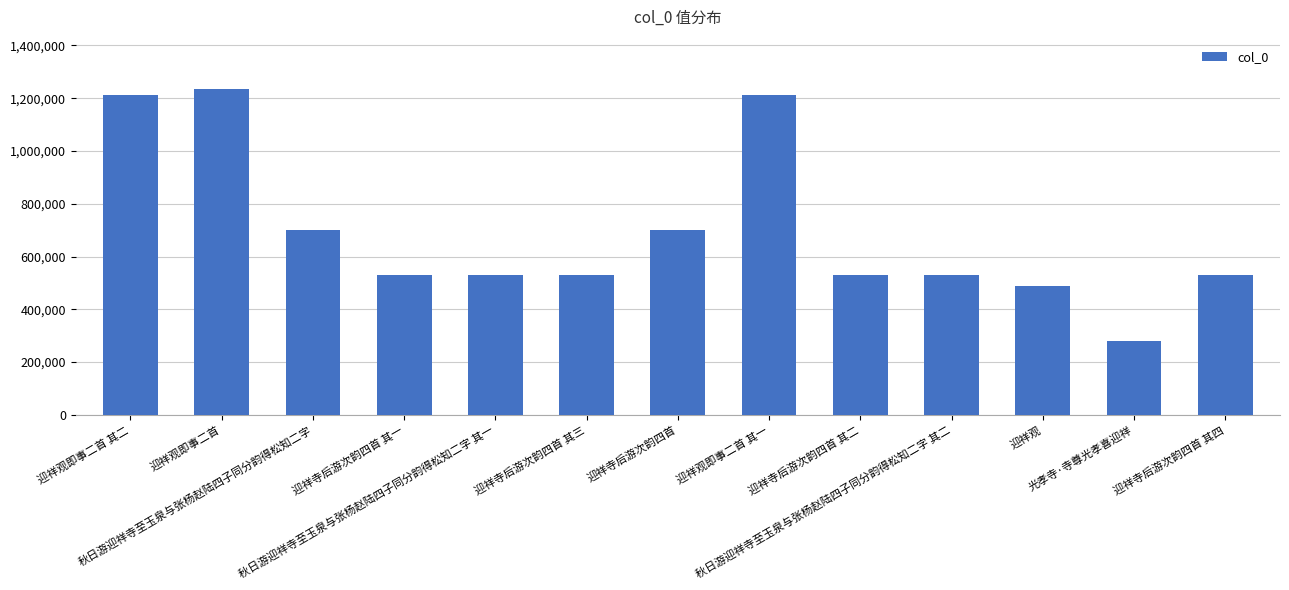

What is the smallest value displayed?

278510